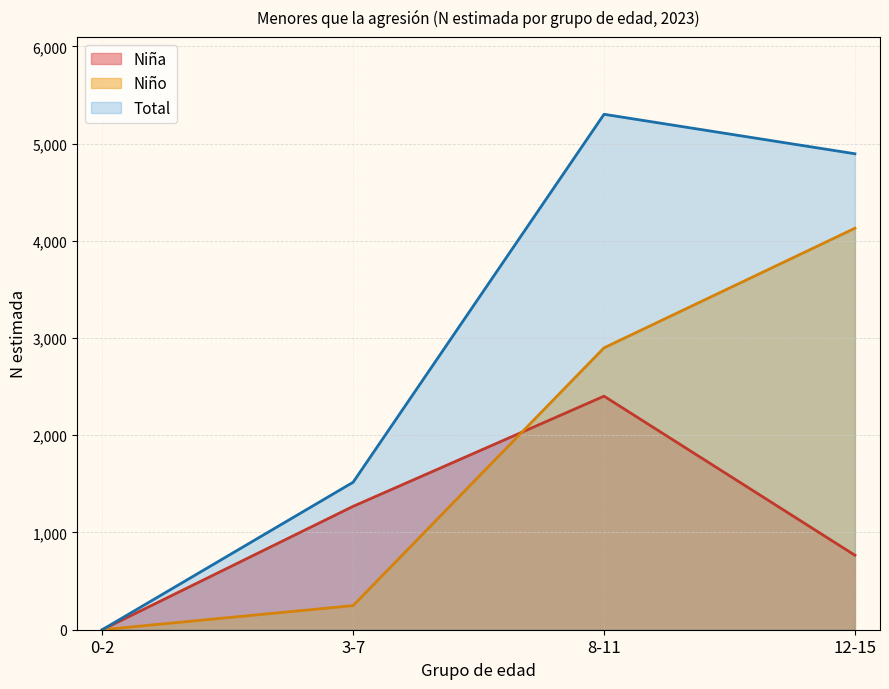

List the series in order of their overall mean, lowest first.

Niña, Niño, Total